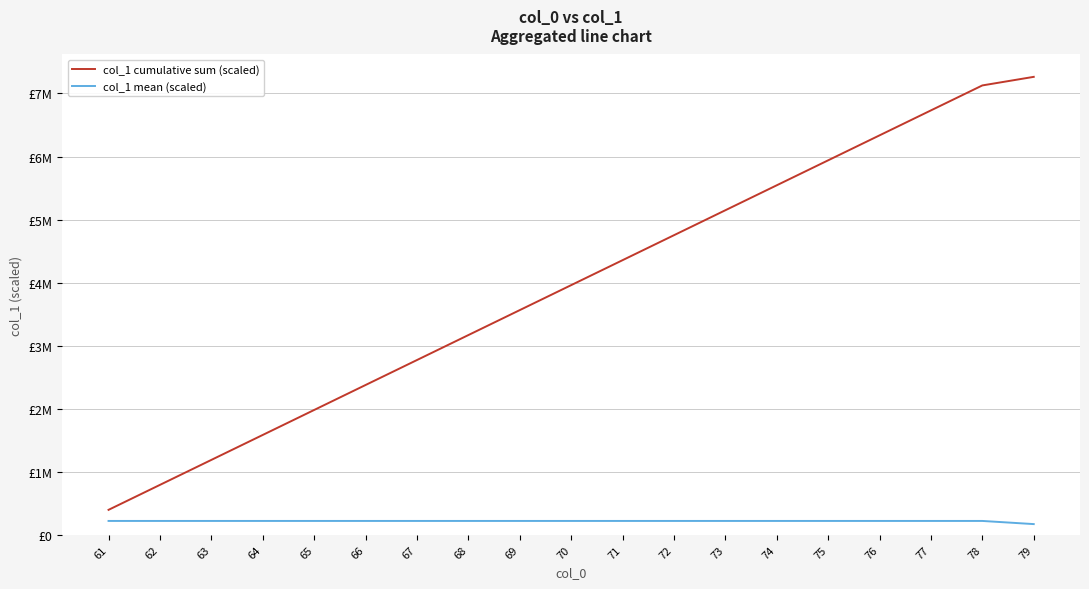

What is the difference between the maximum and second lowest values in the col_1 cumulative sum (scaled) series?

6472000